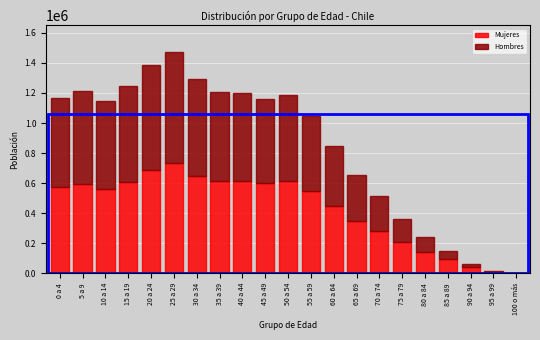

At which category is the sum across all series the highest?

25 a 29